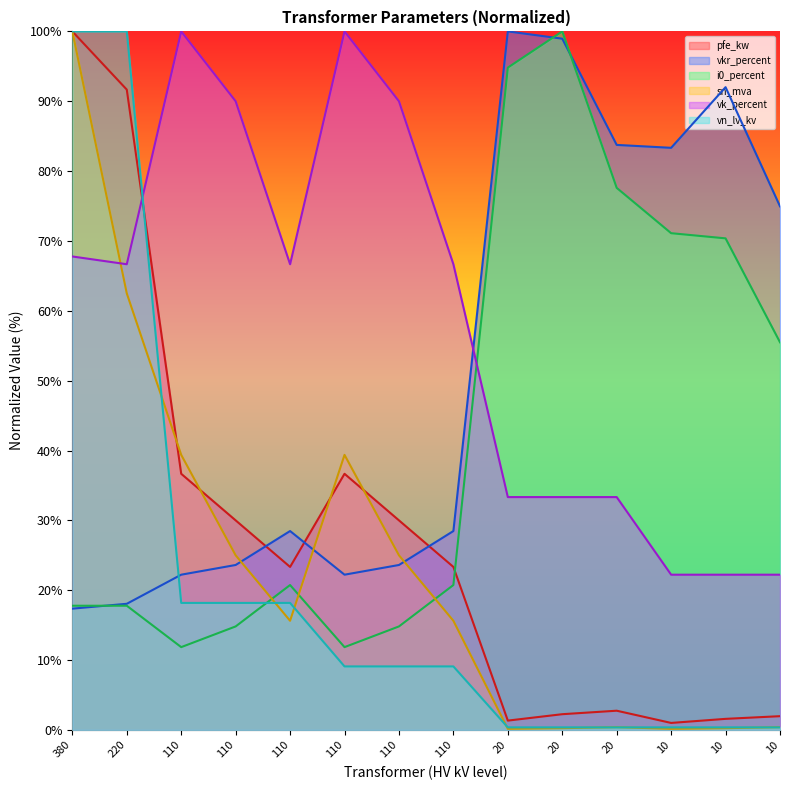

Which series has the widest spread of values?

sn_mva